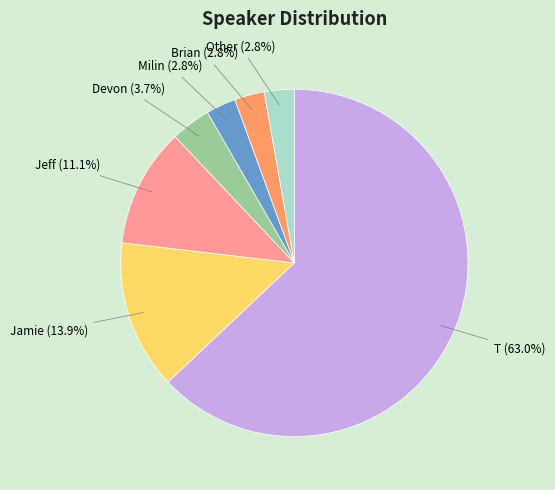

How many slices are in this pie chart?

7